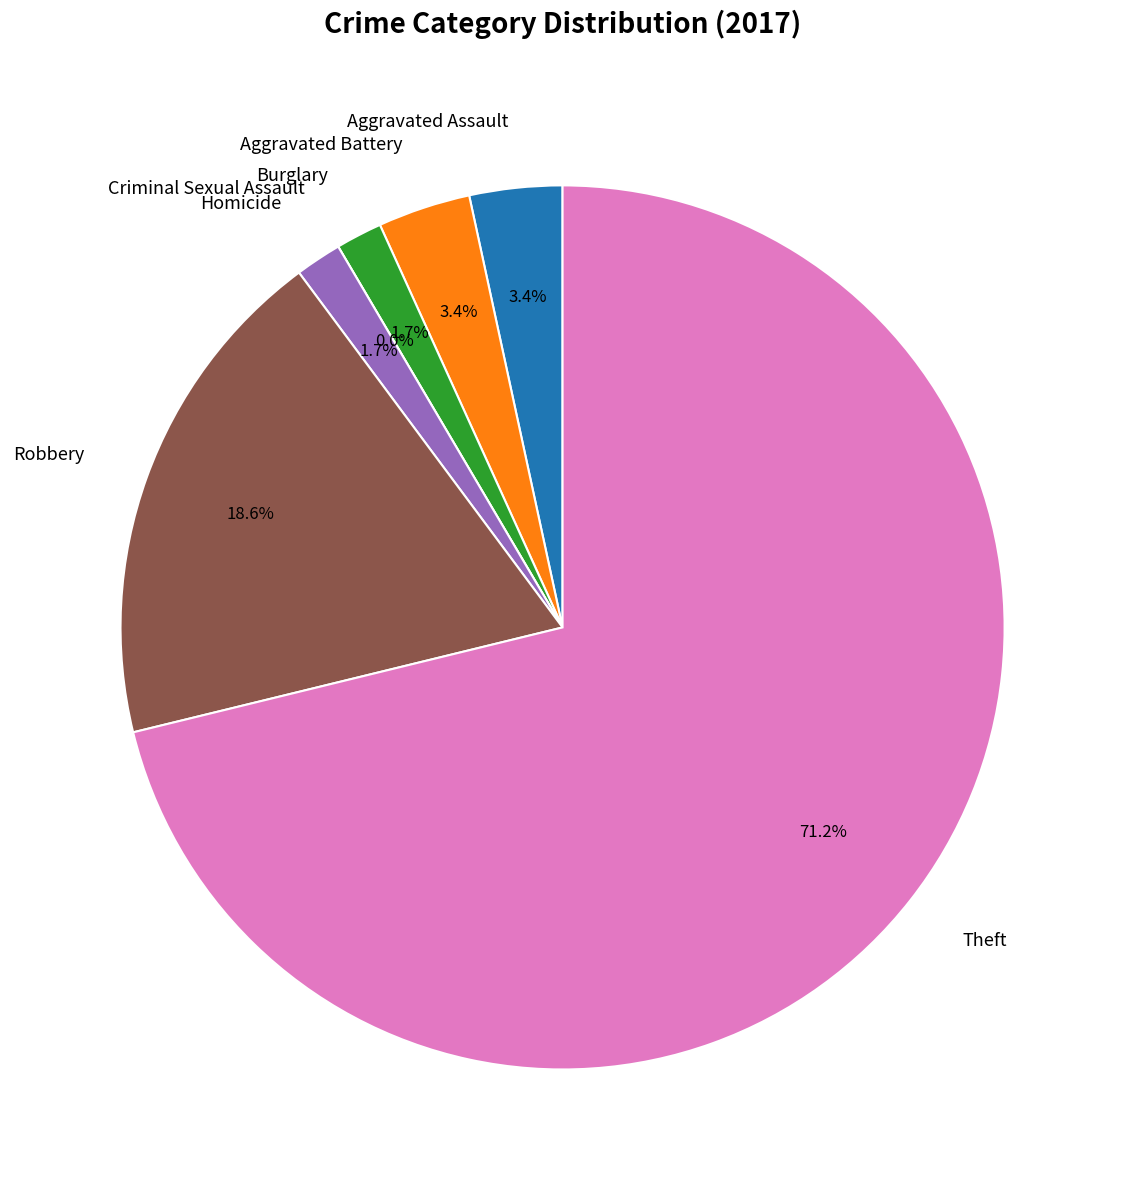

What is the total percentage of Theft and Burglary?

72.9%